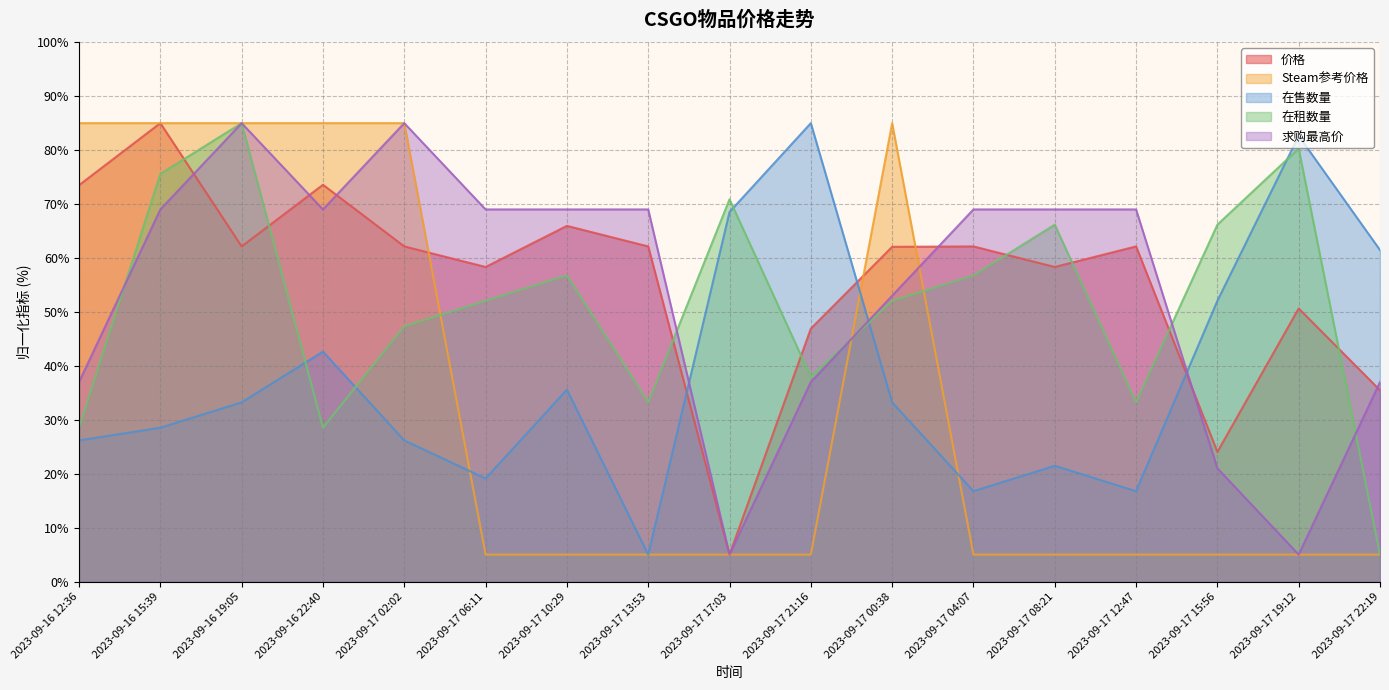

What is the difference between the highest and lowest values at 2023-09-16 19:05?

51.8